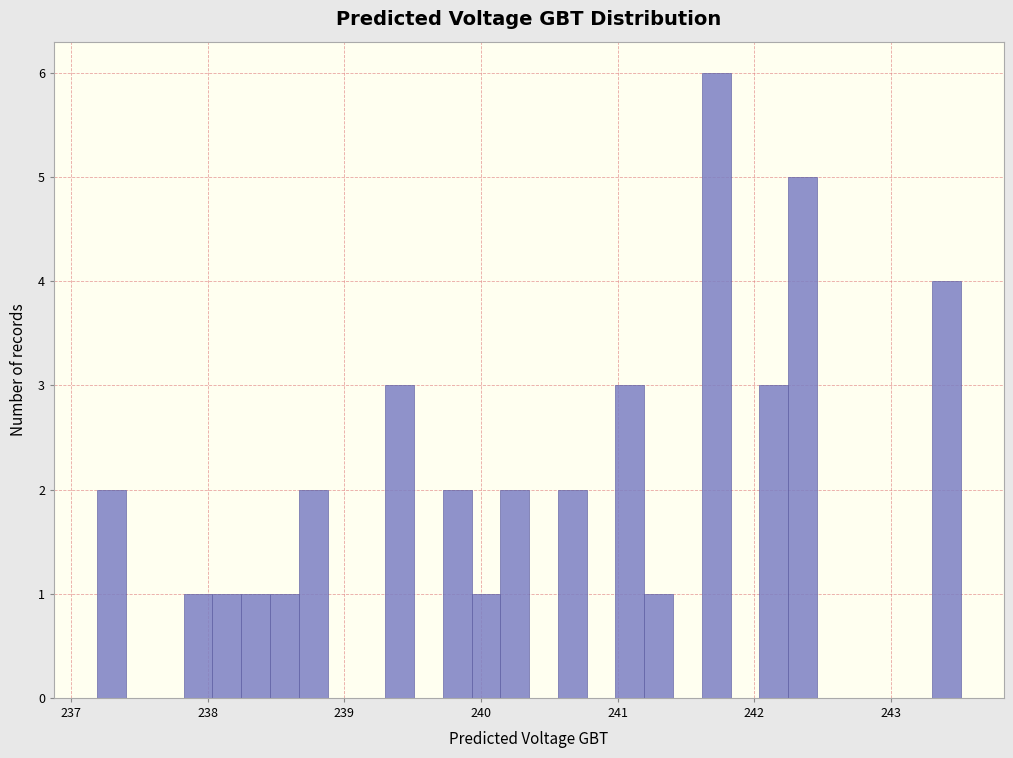

Around what value on the x-axis is the tallest bar? Give the approximate position of its centre, as read against the axis.

241.7